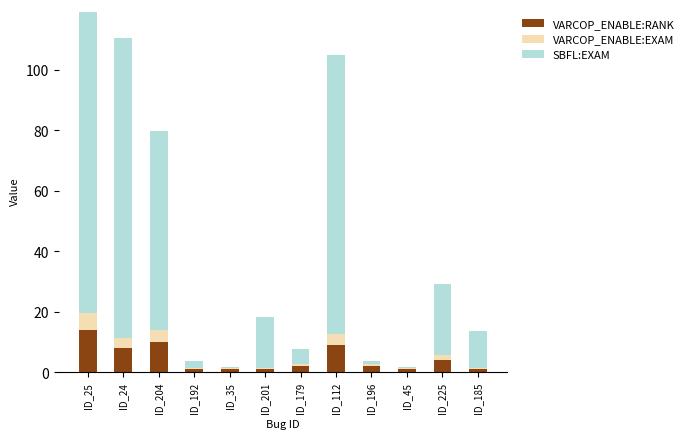

At which category is the sum across all series the highest?

ID_25